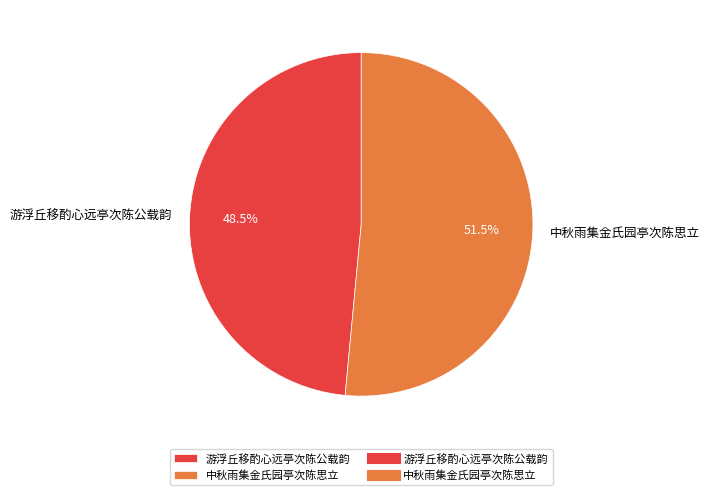

What is the largest slice in the pie chart?

中秋雨集金氏园亭次陈思立